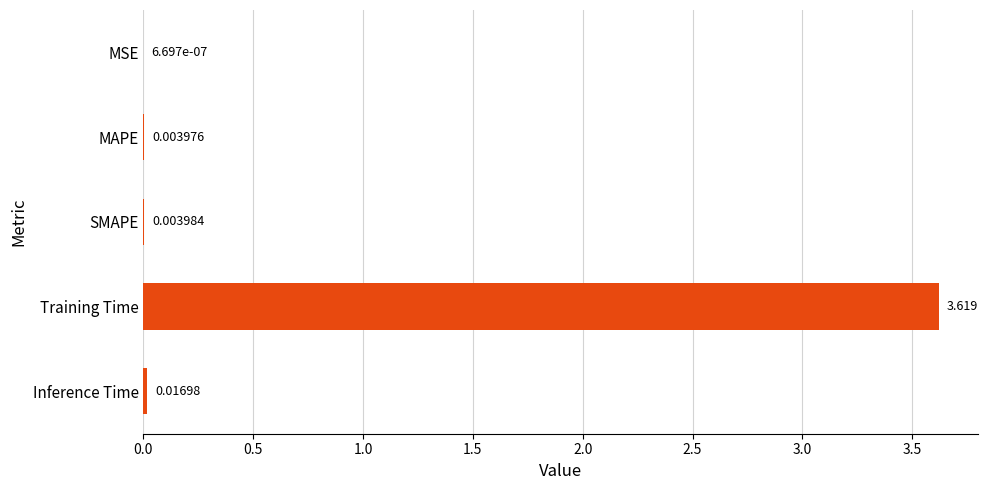

At which label is the value closest to 1?

Inference Time